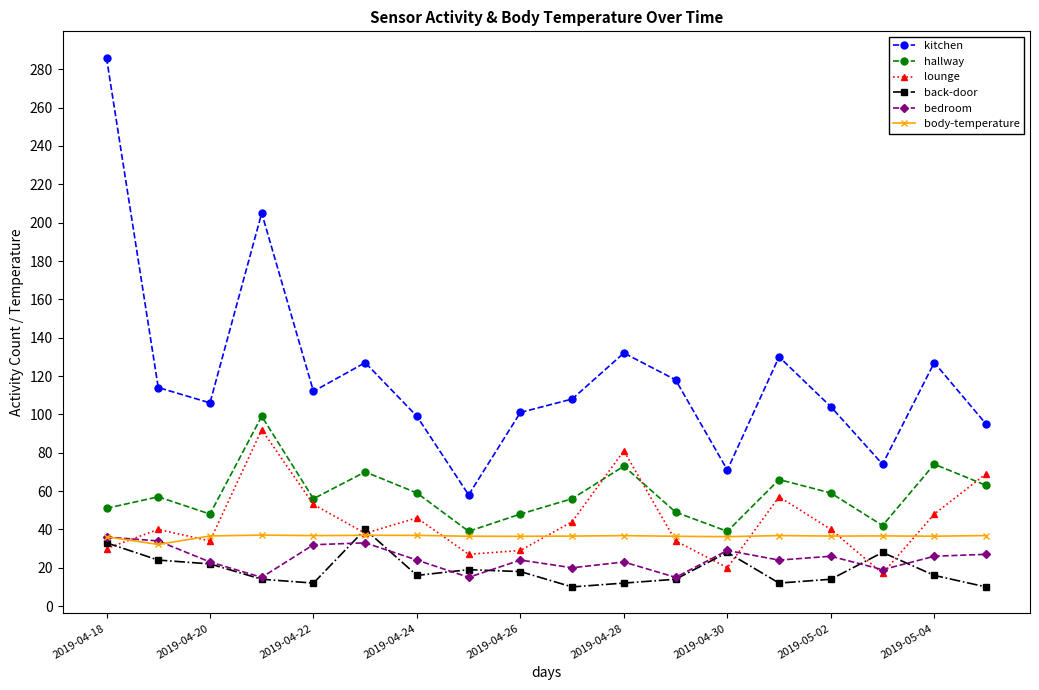

True or false: hallway and body-temperature cross at least once.

False